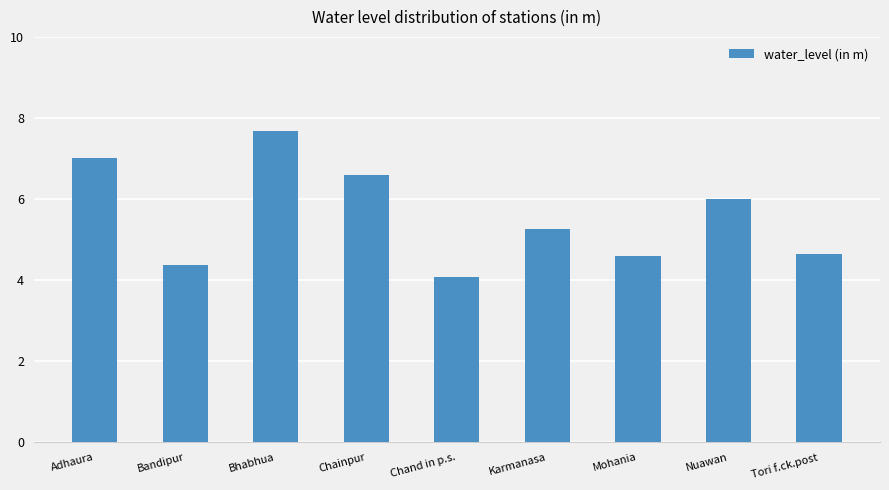

Read the value at Bhabhua.

7.7